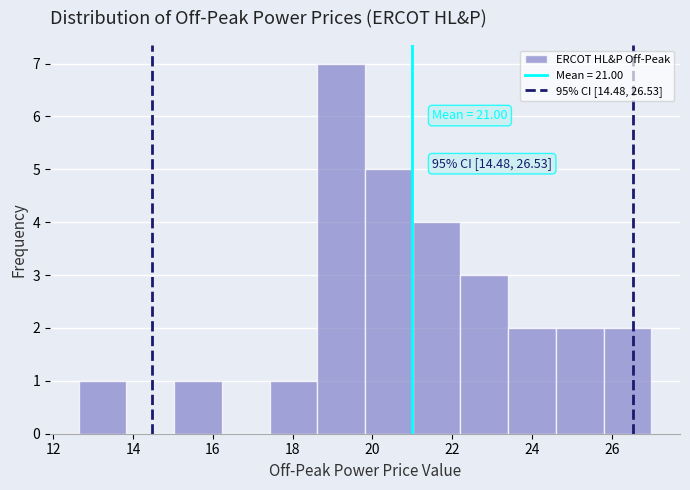

Over which range of the x-axis is the bar tallest?

18.6 to 19.8